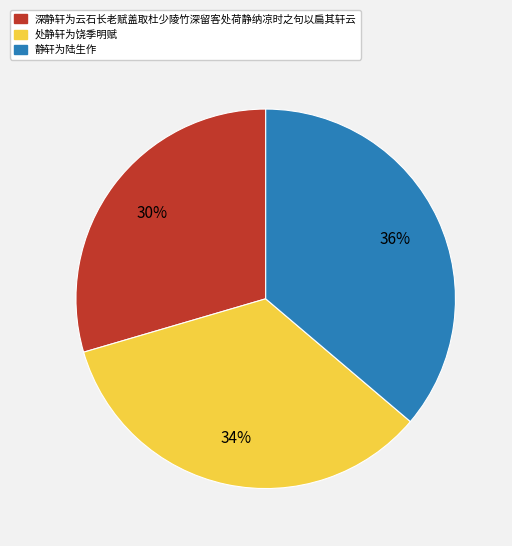

Is the sum of 处静轩为饶季明赋 and 深静轩为云石长老赋盖取杜少陵竹深留客处荷静纳凉时之句以扁其轩云 greater than half?

Yes